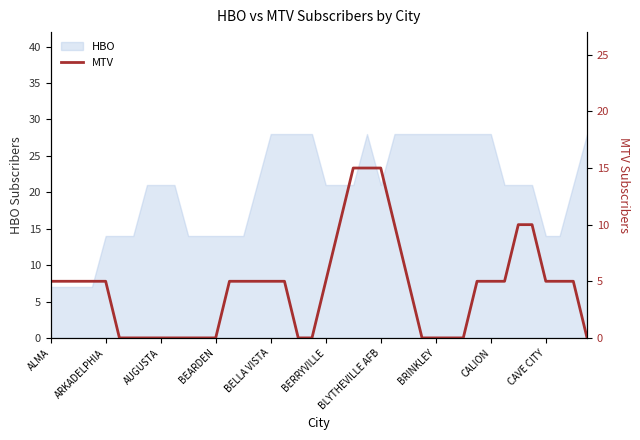

What is the lowest value of the HBO series?

7.0